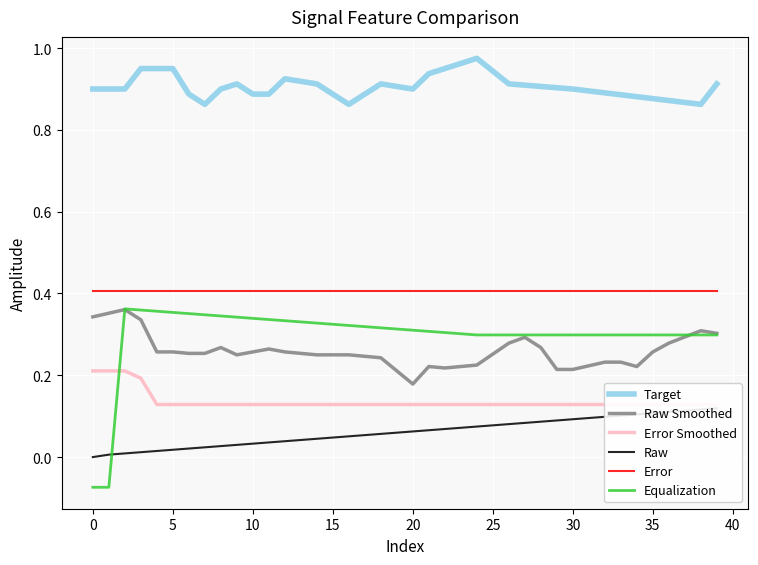

Does the chart display data point markers on the line(s)?

No